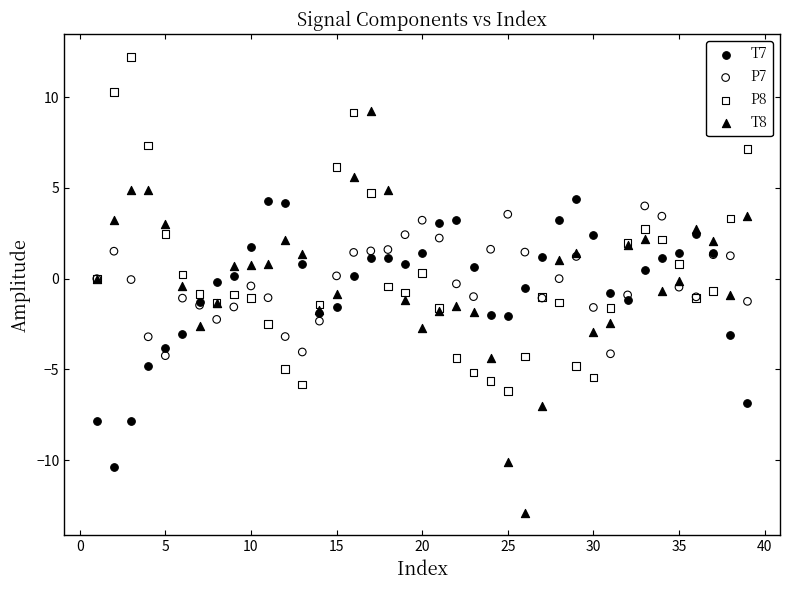

Which series has the widest spread of Y values?

T8